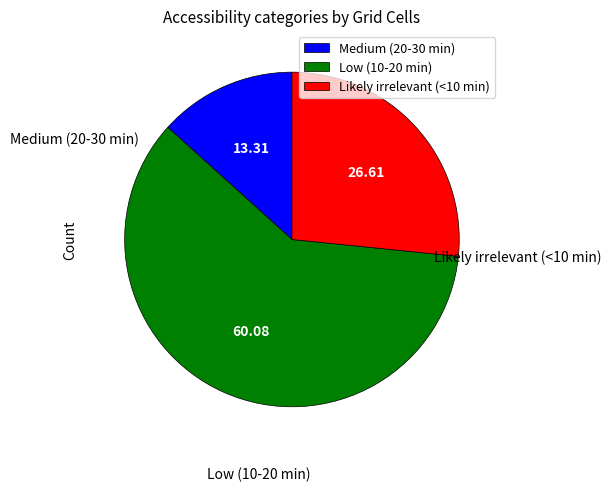

What is the ratio of the value at Low (10-20 min) to the value at Medium (20-30 min)?

4.5